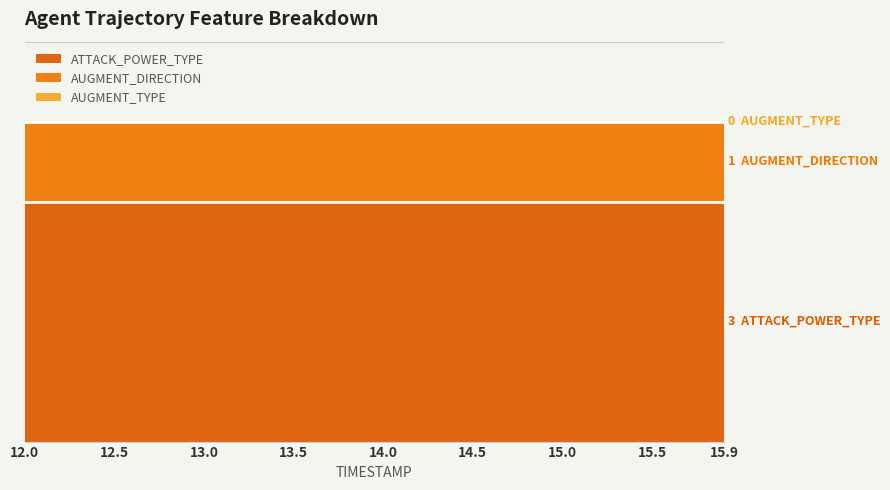

How many lines are shown in the chart?

3